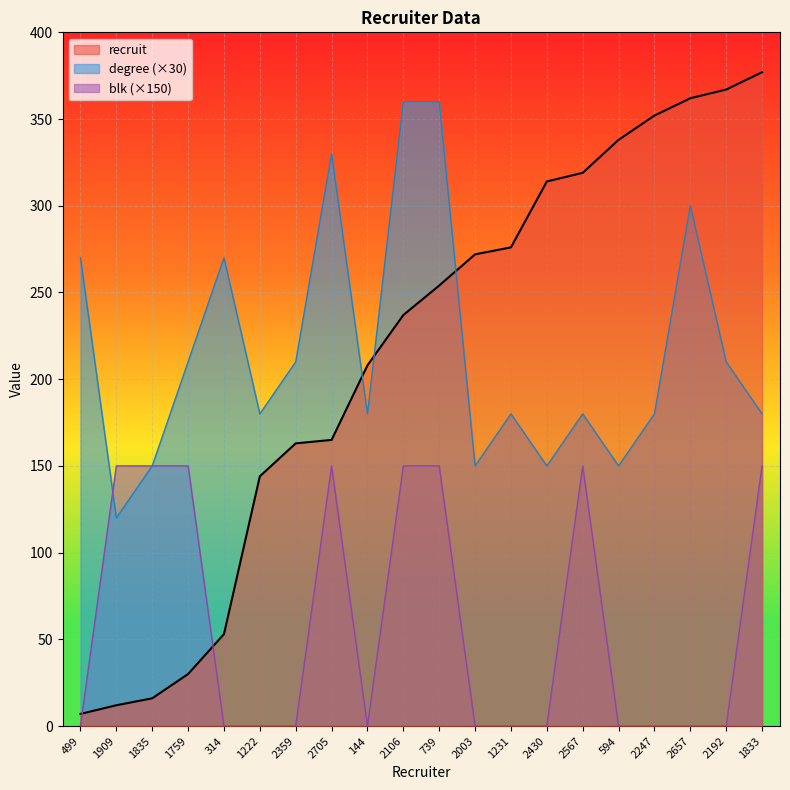

List the labels in order of degree value, smallest first.

1909, 1835, 2003, 2430, 594, 1222, 144, 1231, 2567, 2247, 1833, 1759, 2359, 2192, 499, 314, 2657, 2705, 2106, 739